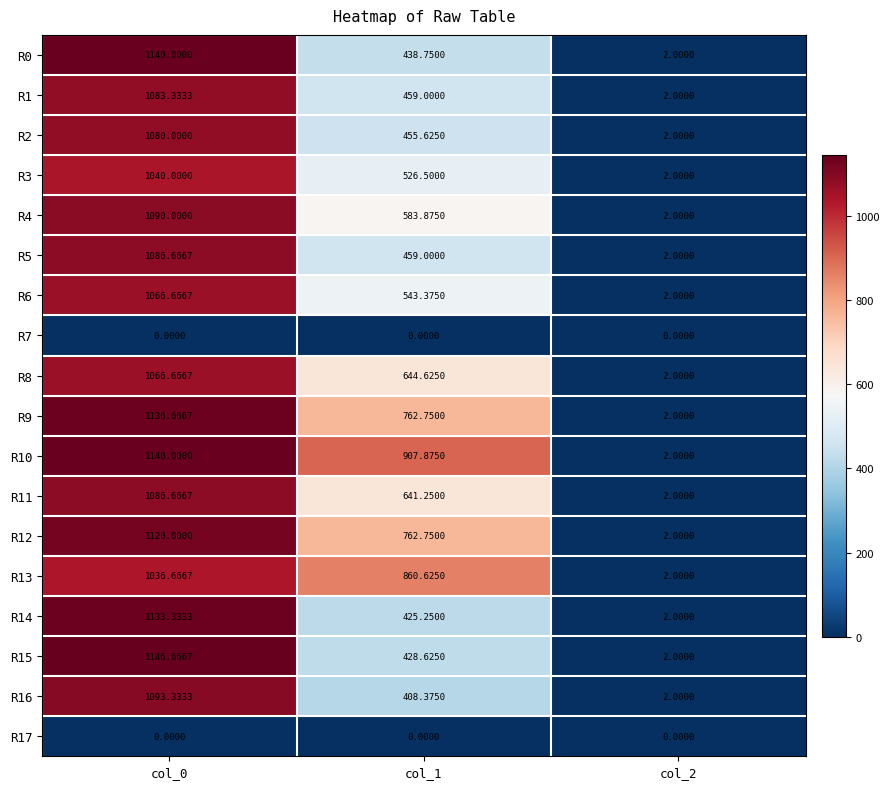

Is the value of R15 at col_0 greater than the value of R3 at col_0?

Yes